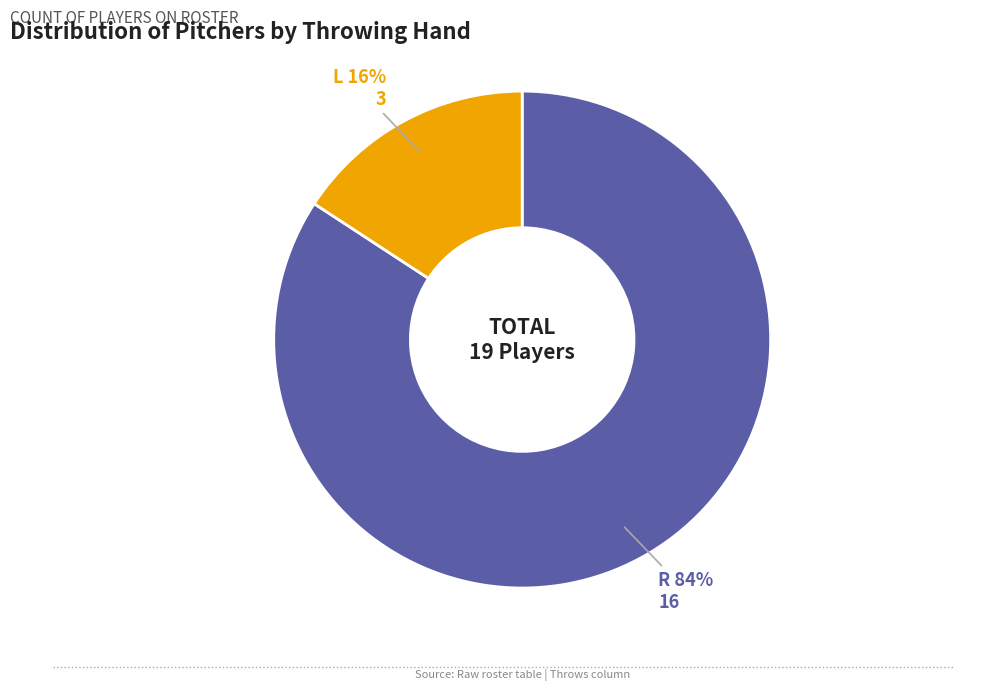

Approximately how many times larger is the value at L compared to R?

0.2